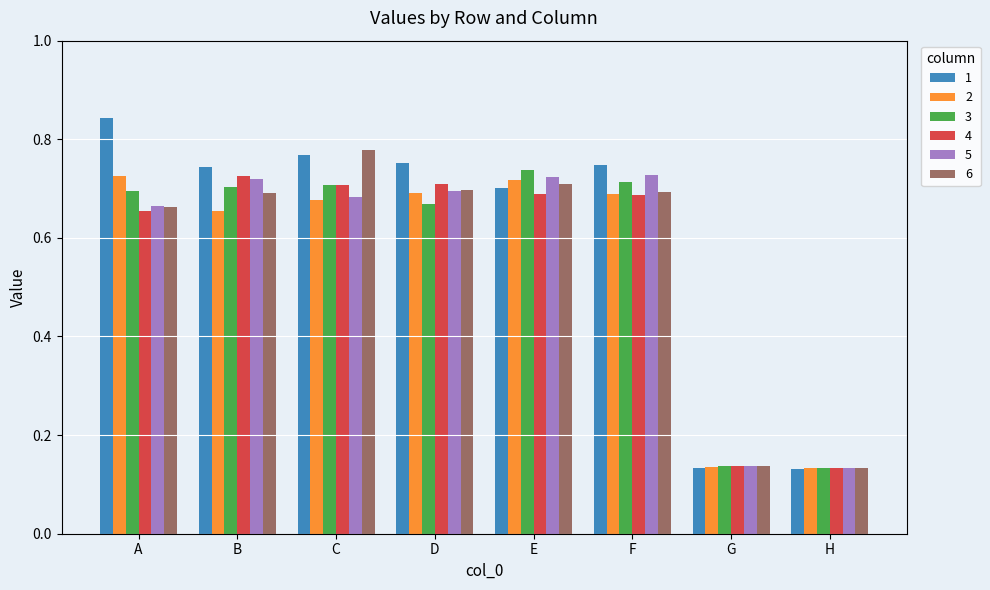

What is the difference between the maximum and minimum values in the 6 series?

0.6